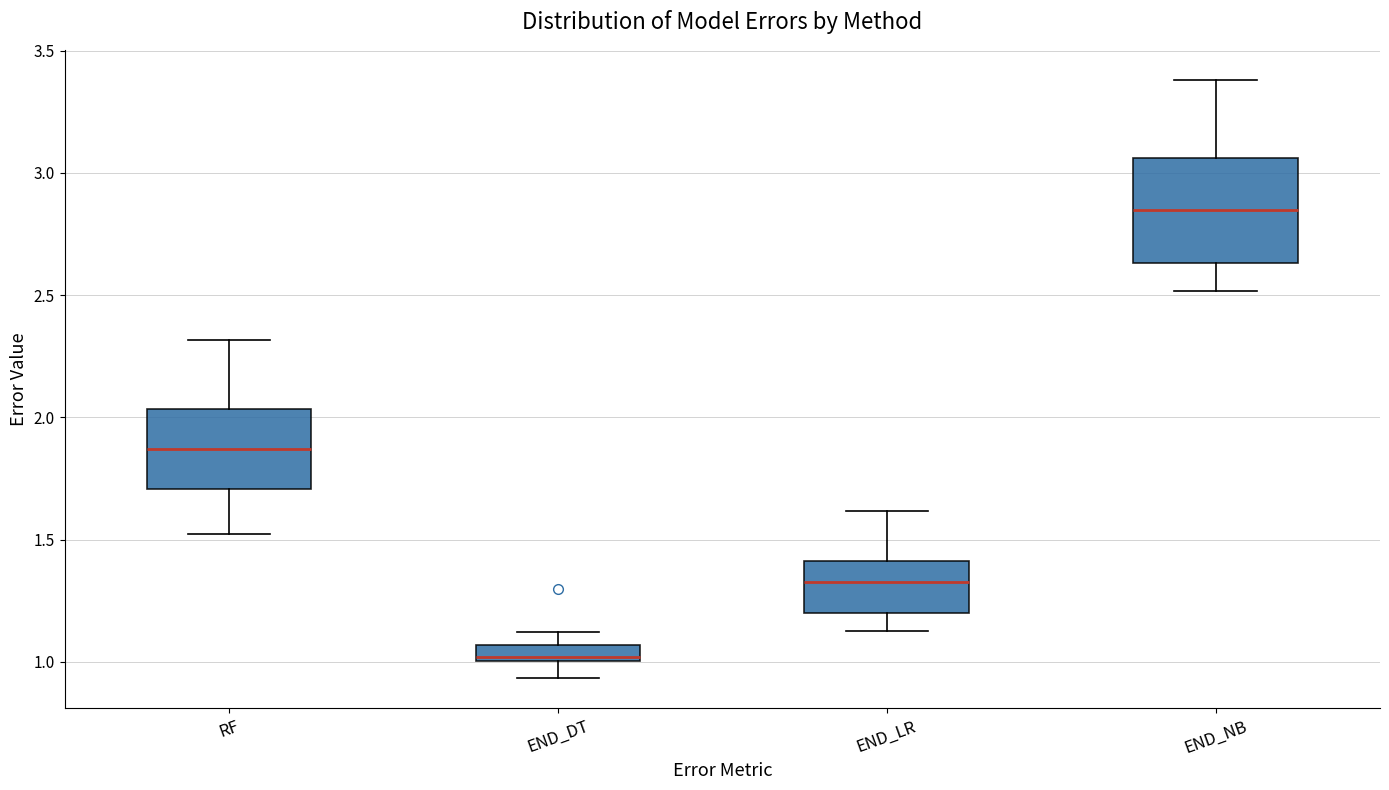

Which box has the highest median line?

END_NB